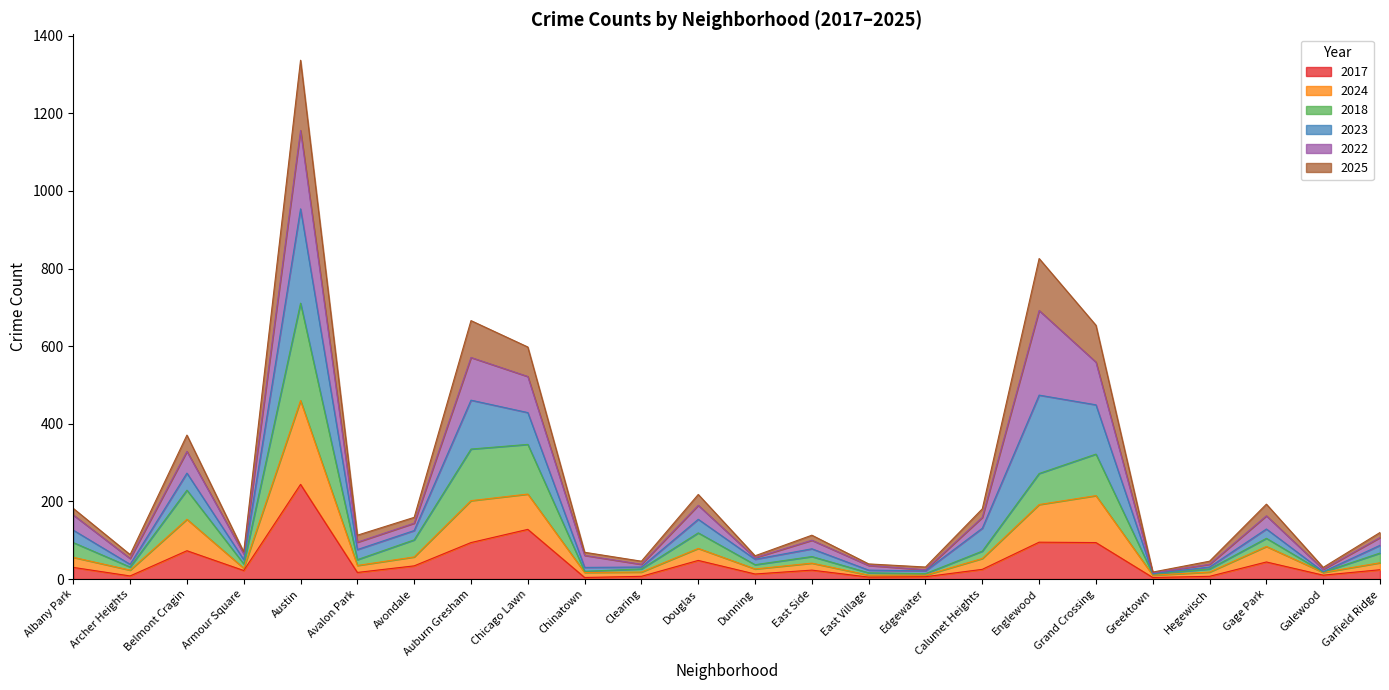

What is the maximum value for 2017?

244